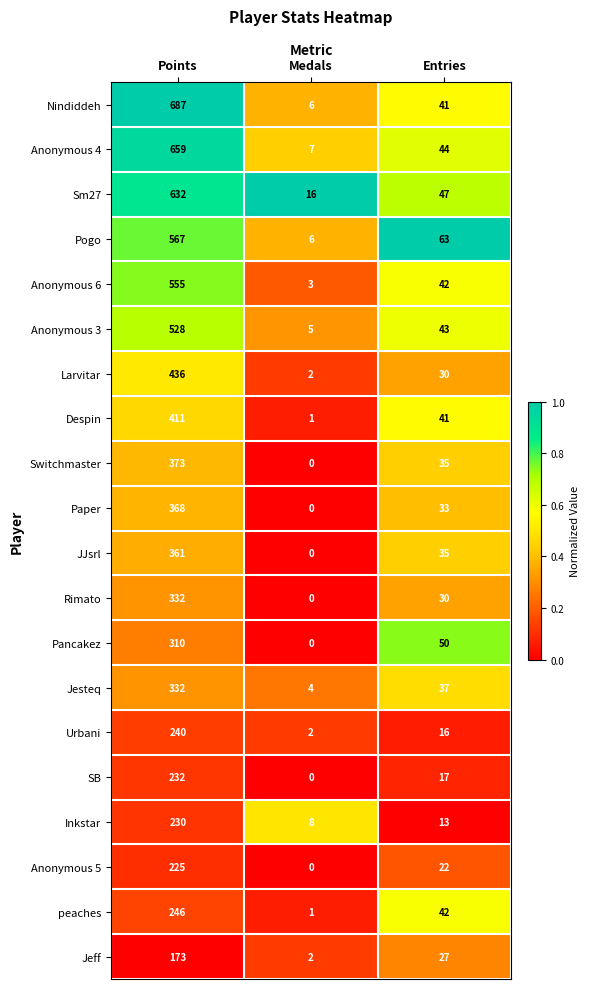

Is the value of Anonymous 6 at Points greater than the value of Anonymous 4 at Points?

No